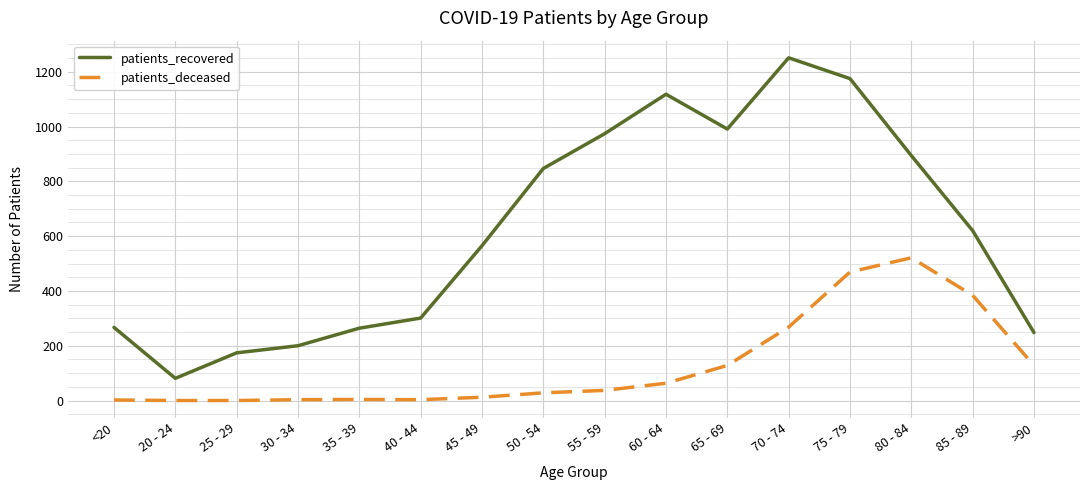

True or false: patients_recovered and patients_deceased cross at least once.

False